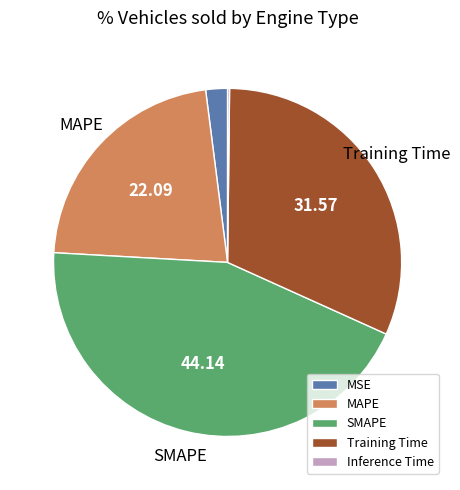

Is the sum of SMAPE and Training Time greater than half?

Yes